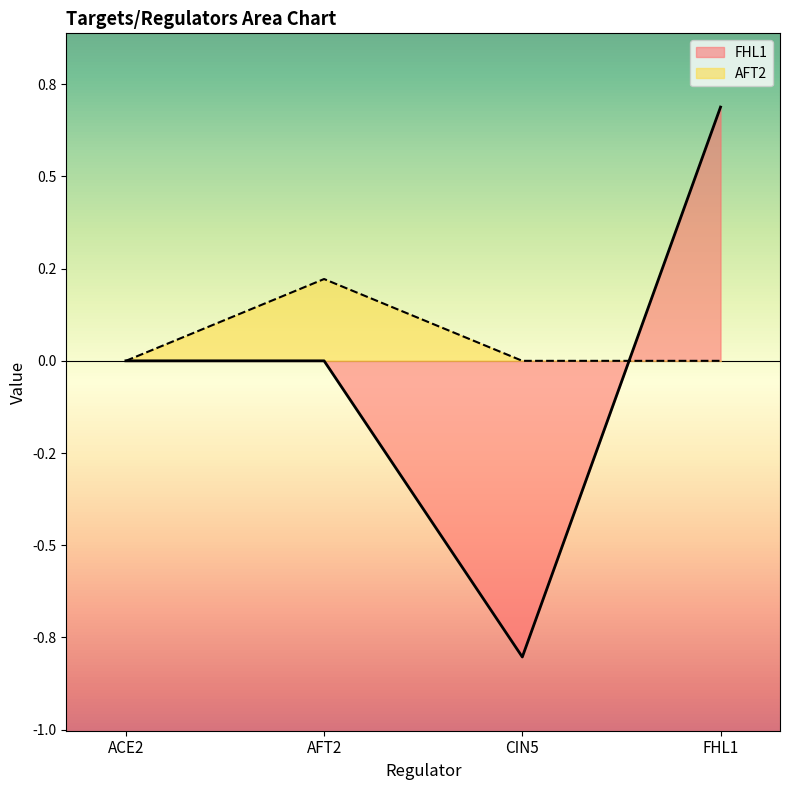

What are all the series names shown in the legend?

FHL1, AFT2